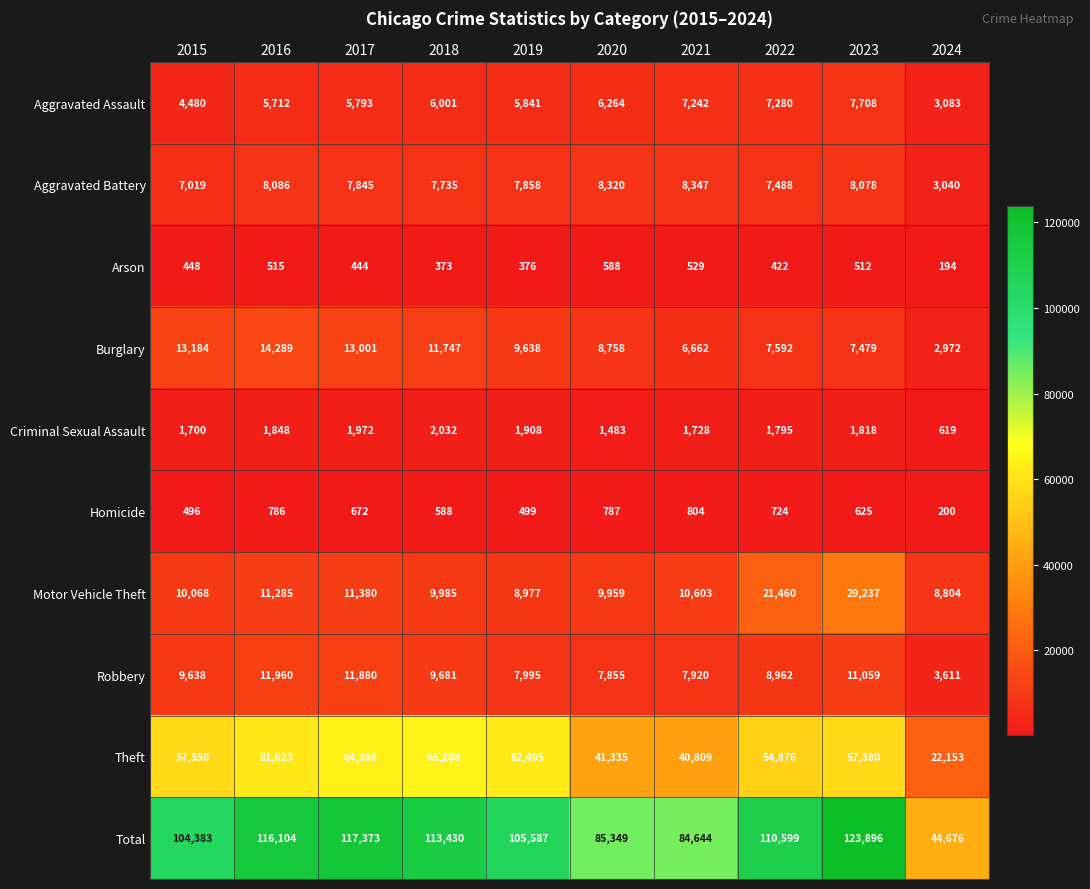

What value does the Arson series have at 2020?

588